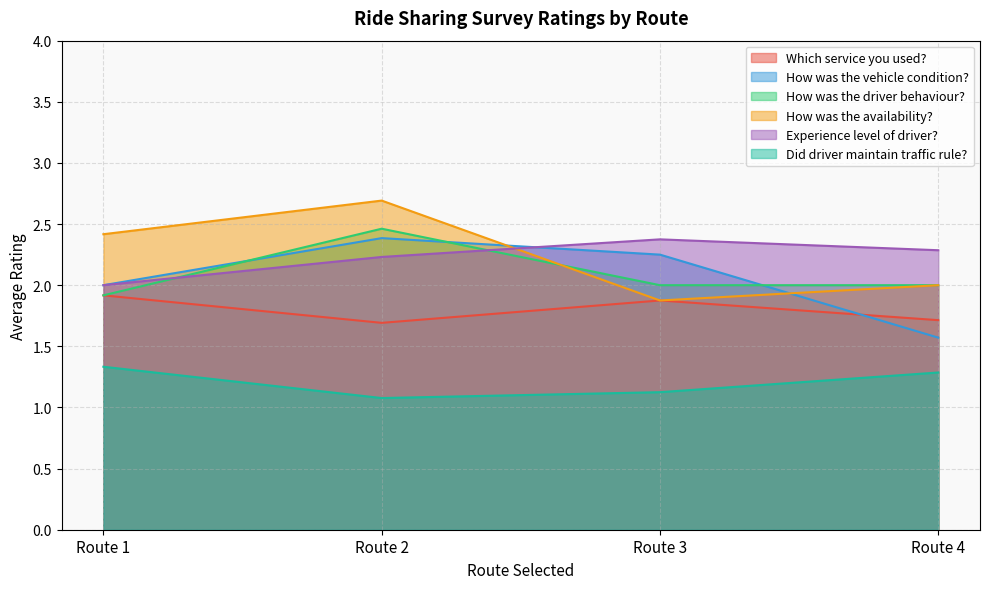

Which series has the largest total across all categories?

How was the availability?